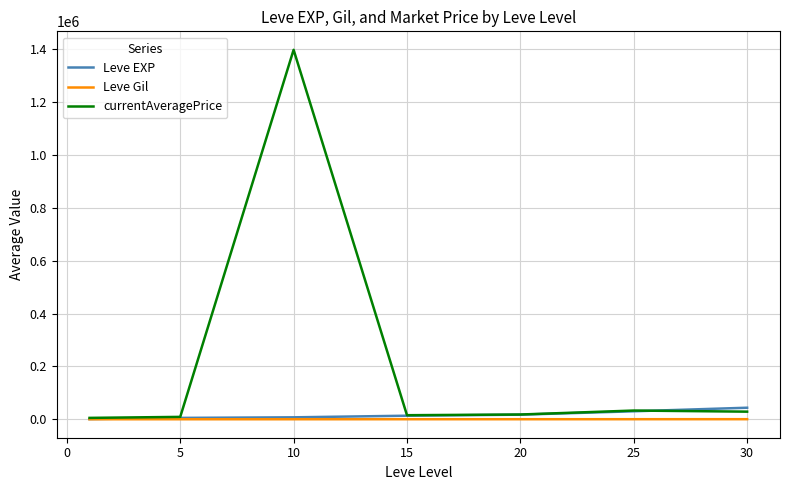

How many lines are shown in the chart?

3